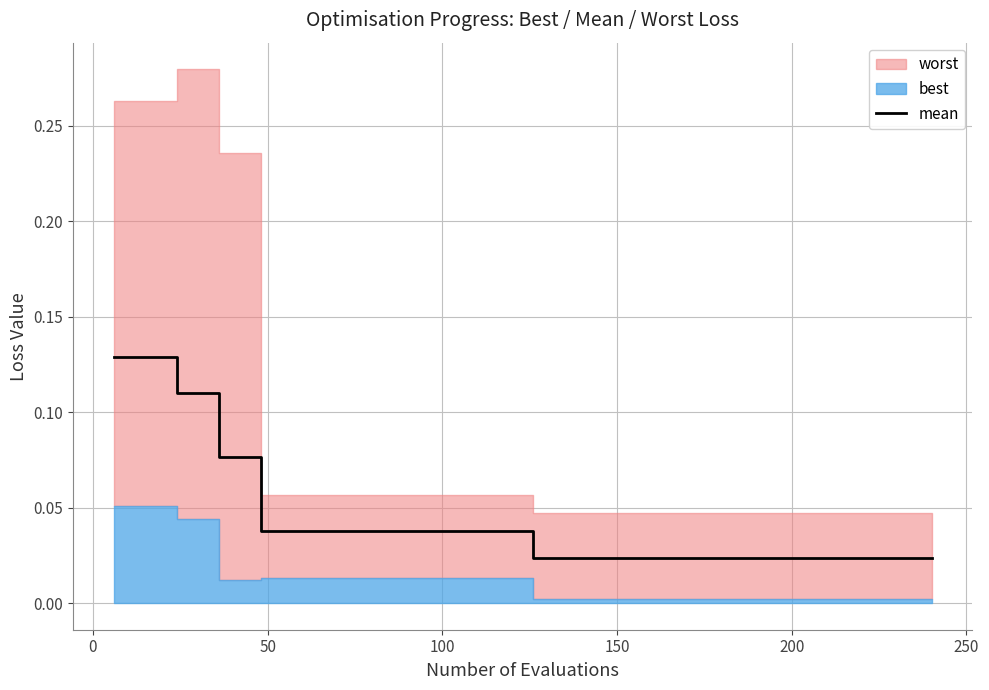

How many lines are shown in the chart?

1